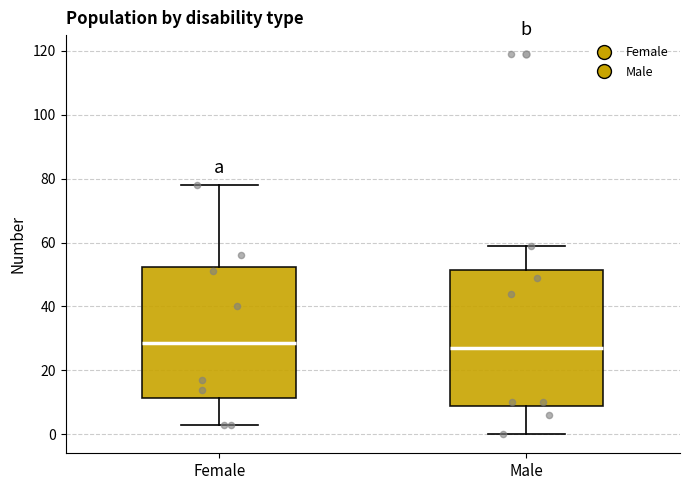

Reading left to right, transcribe this box plot: for each box, give where its median line is, the range the box spans, and where its two whiskers end, as read against the y-axis. The values are not printed on the chart, so give them approximately, as read against the axis.

Female: median 28, box 12 to 52, whiskers 4 to 78
Male: median 28, box 10 to 52, whiskers 0 to 60